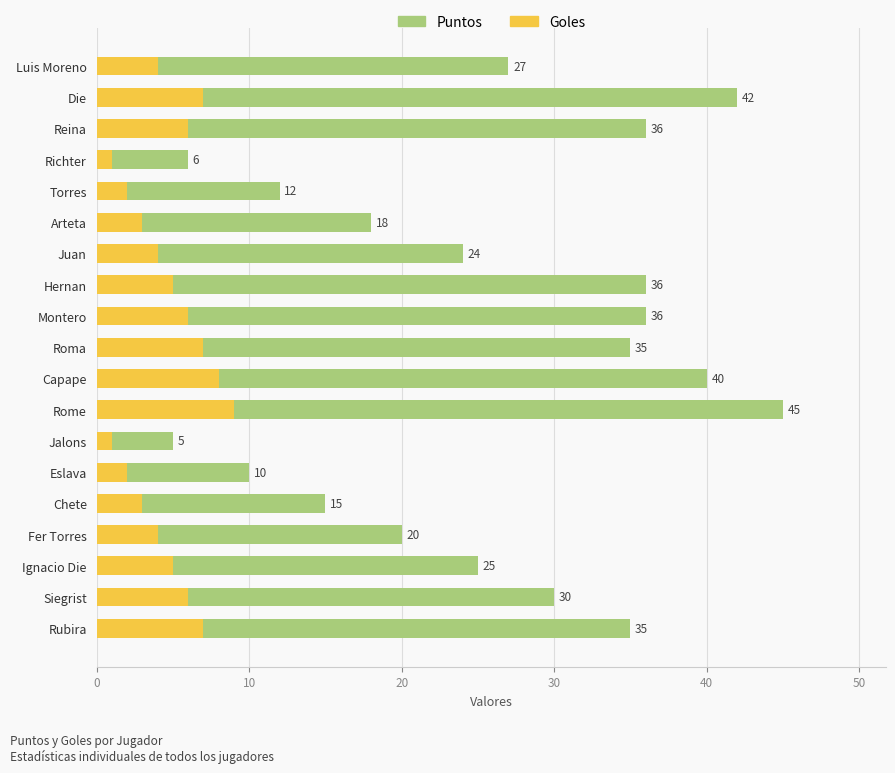

Which series has the widest spread of values?

Puntos